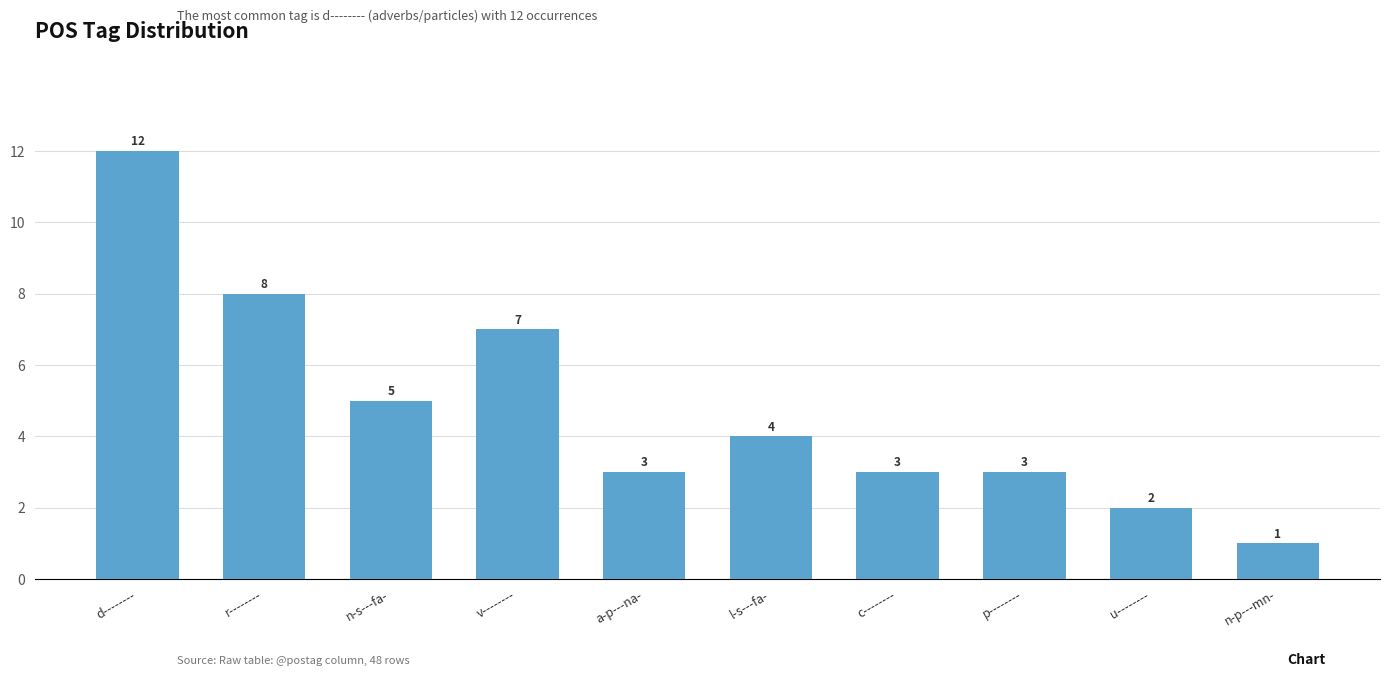

How many categories are shown in the chart?

10